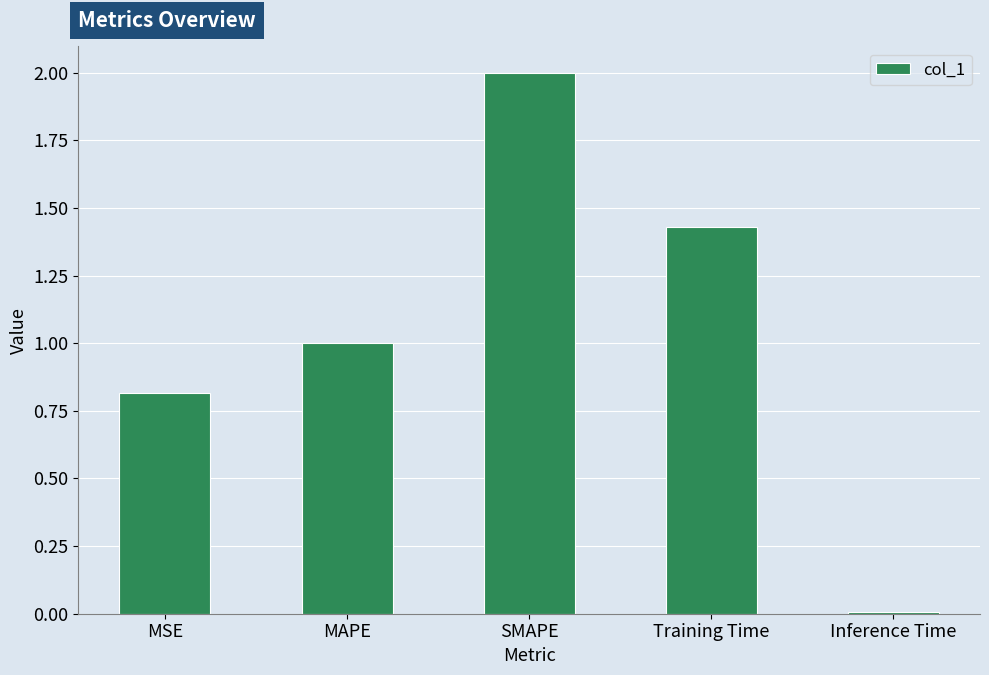

Rank the categories by value from highest to lowest.

SMAPE, Training Time, MAPE, MSE, Inference Time